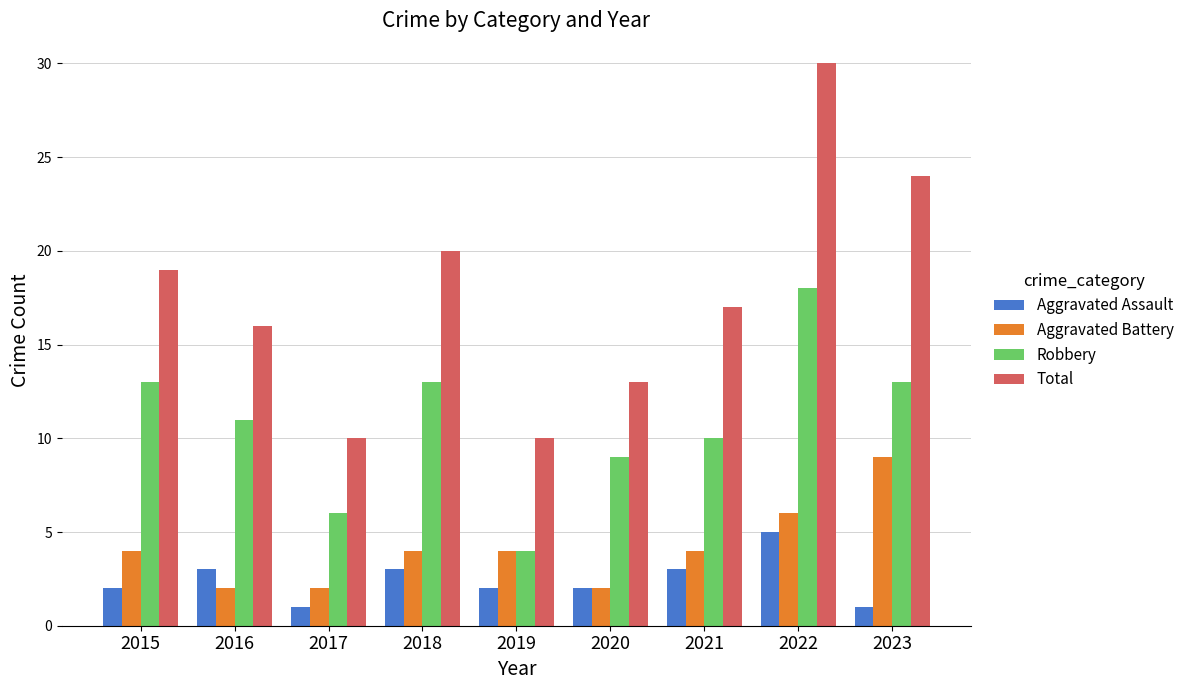

Read the Total value at 2016.

16